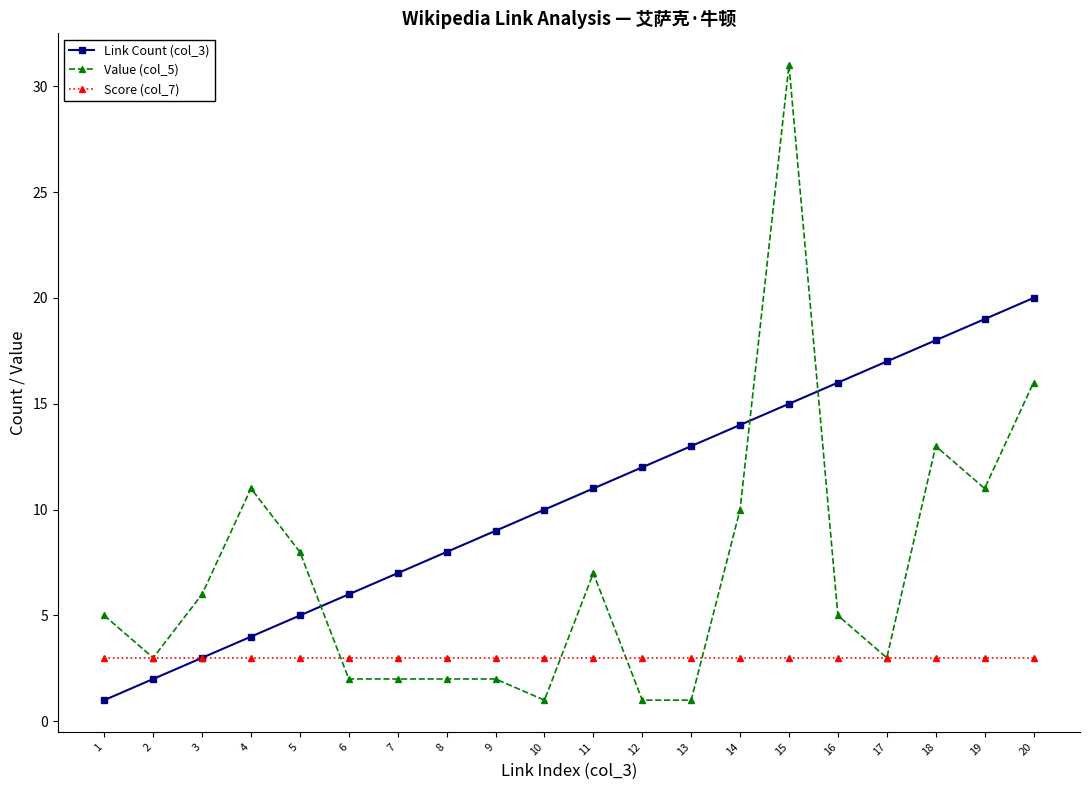

Count the number of categories in the chart.

20